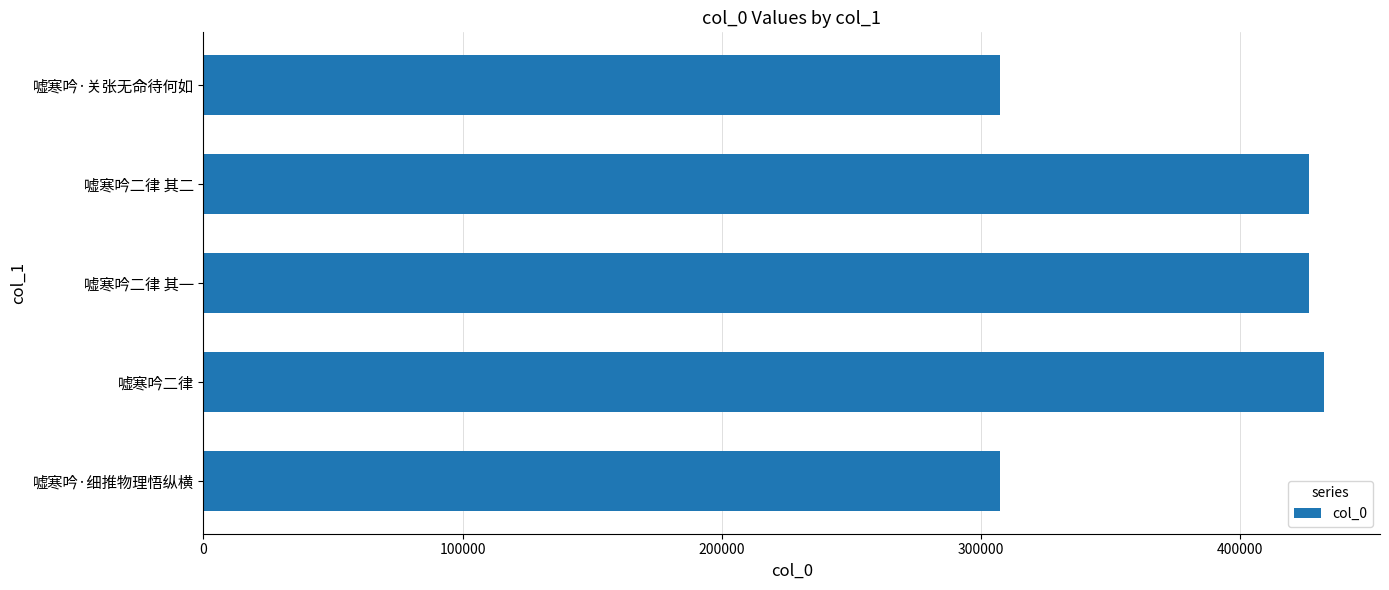

True or false: the data shows 674705 at 嘘寒吟二律 其一.

False